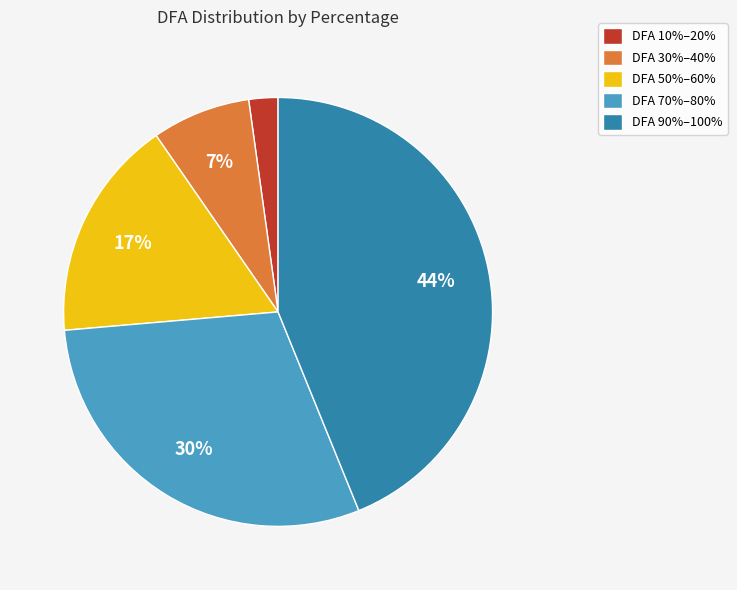

Is the sum of DFA 10%–20% and DFA 70%–80% greater than half?

No